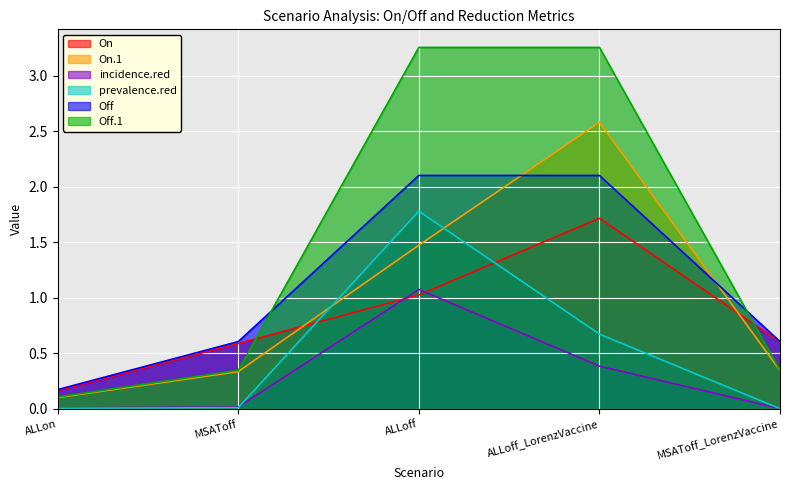

The value of On at MSAToff is 0.2. True or false?

False